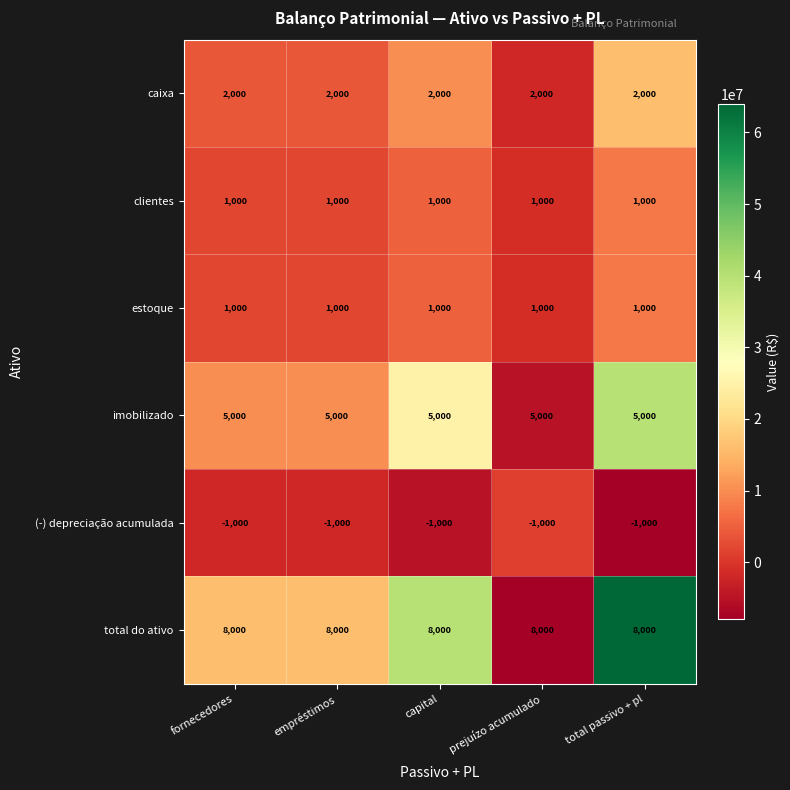

What is the minimum value shown in the chart?

-1000